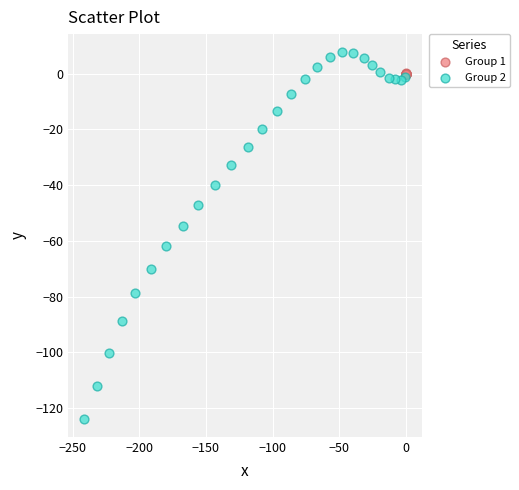

Which series has the largest Y range (max minus min)?

Group 2